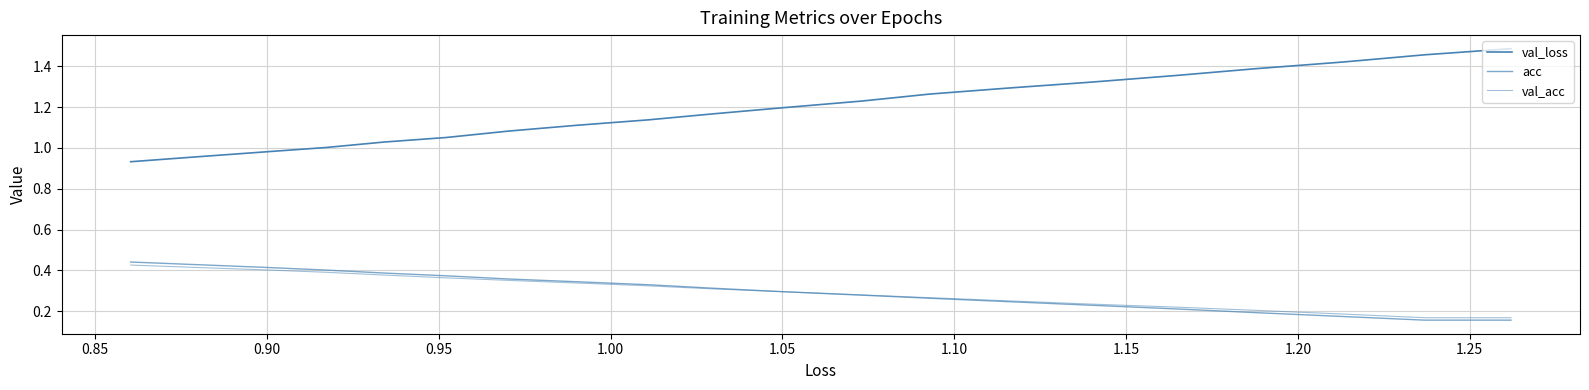

How many lines are shown in the chart?

3